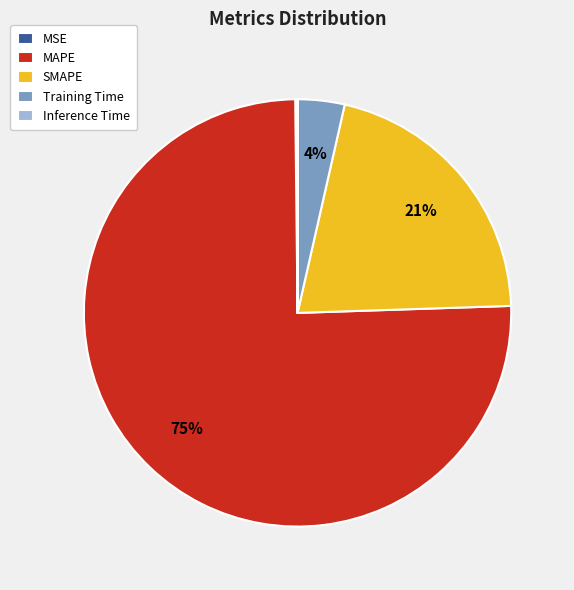

Is the sum of MAPE and Training Time greater than half?

Yes